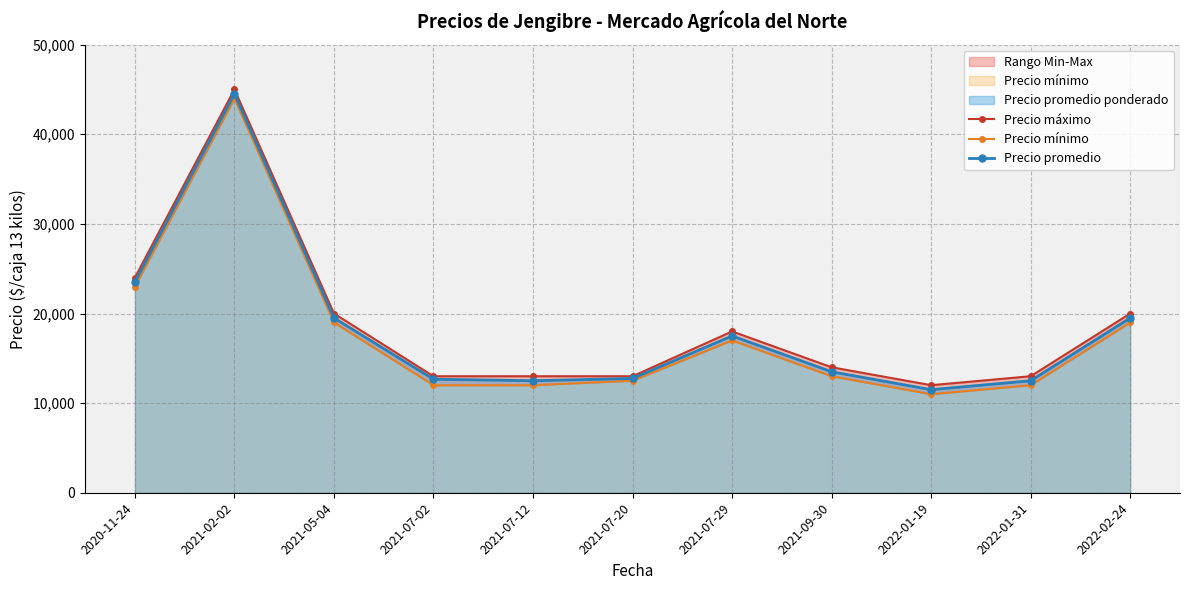

What is the average value of the Precio mínimo series?

17682